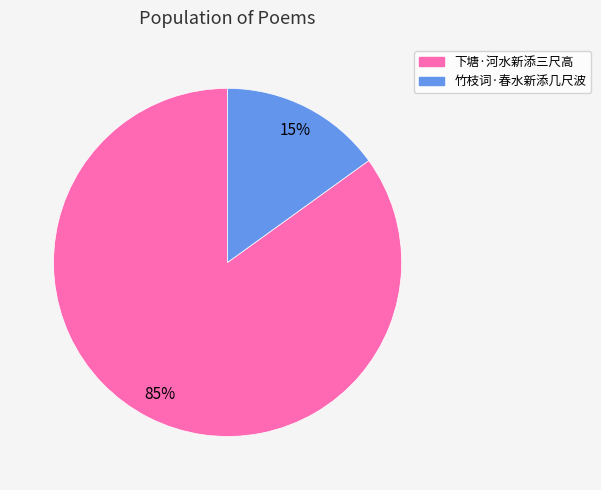

Which has a higher value, 下塘·河水新添三尺高 or 竹枝词·春水新添几尺波?

下塘·河水新添三尺高